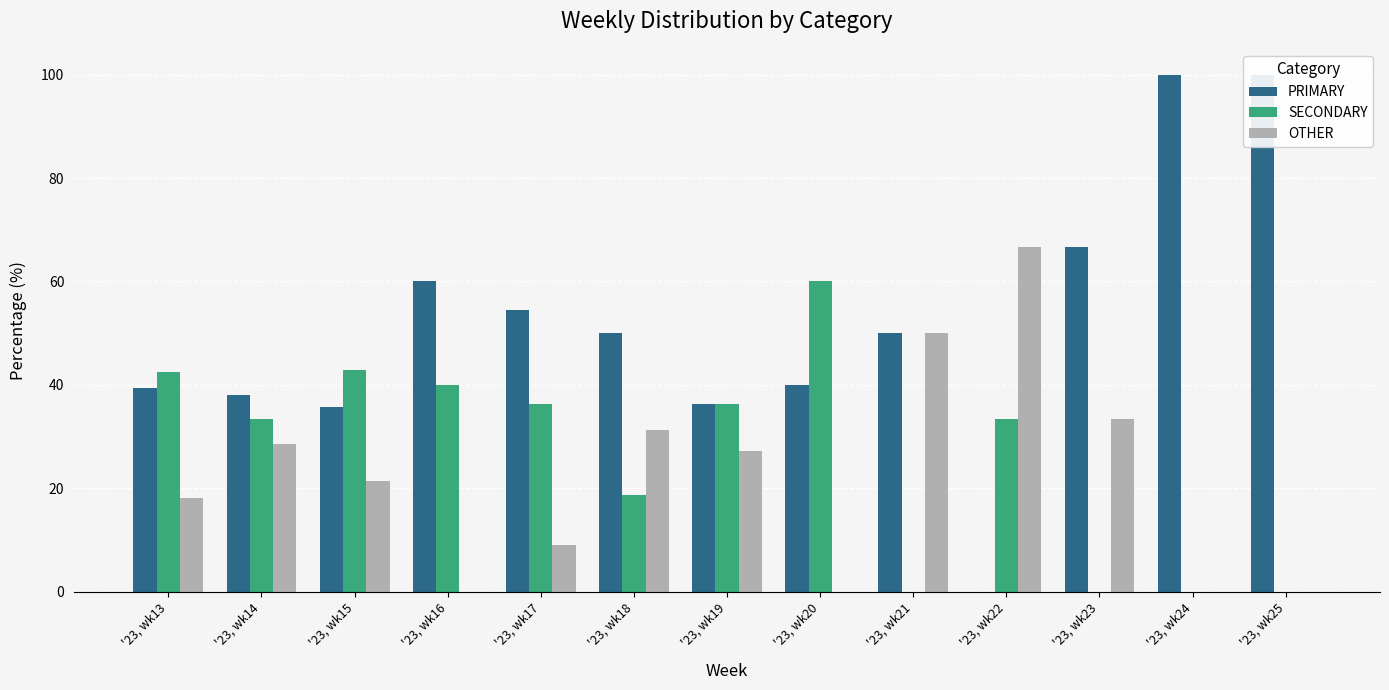

Is it true that OTHER equals 25.4 at '23, wk20?

False